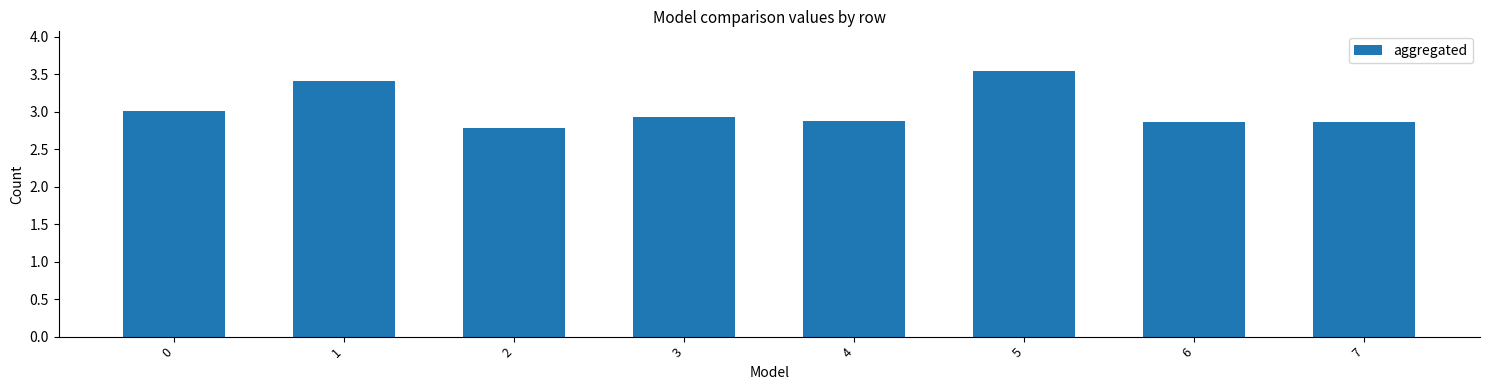

What is the difference between the values at 2 and 1?

0.6